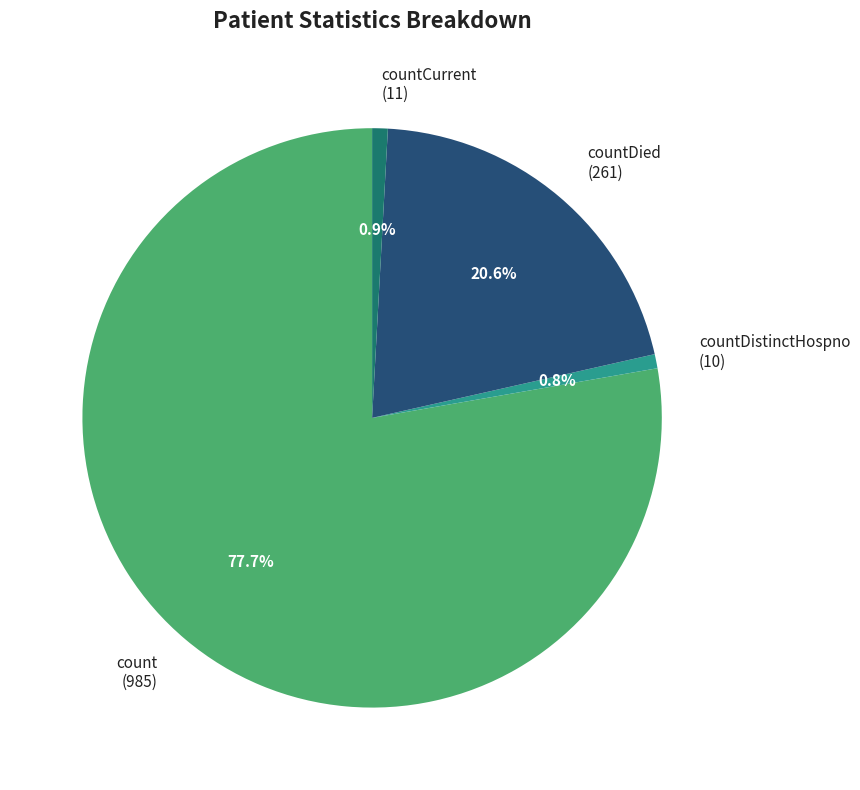

What portion of the pie excludes count?

22.3%